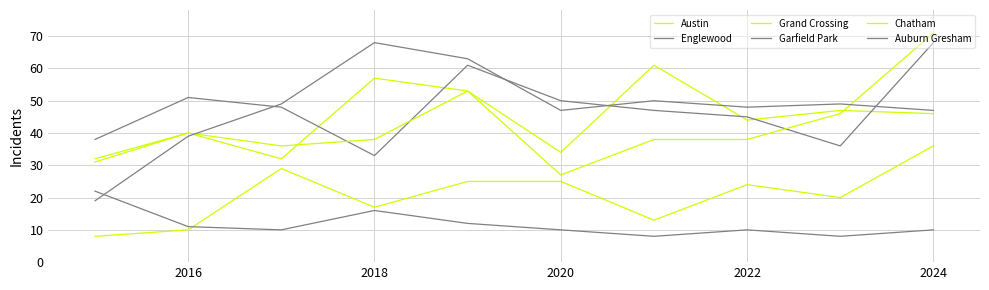

In Chatham, how many points are higher than both neighbors (excluding endpoints)?

2